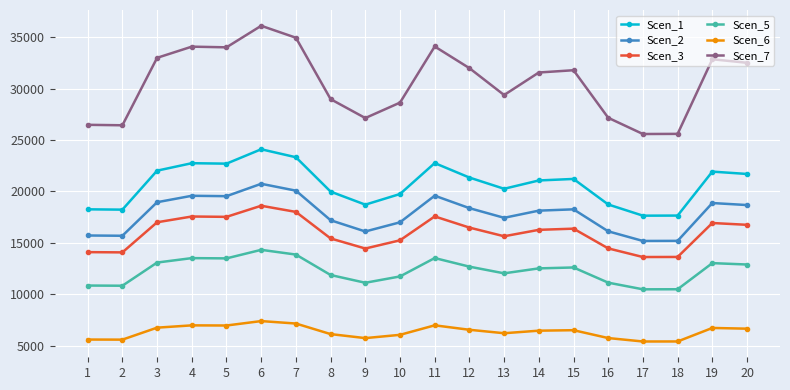

Which series has the largest range (max minus min)?

Scen_7